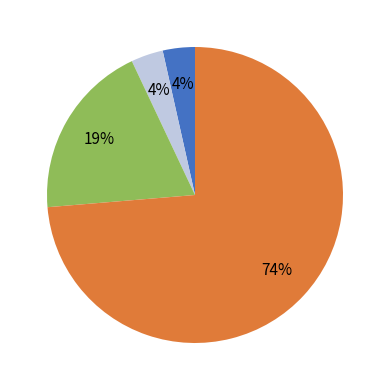

Does any single category account for the majority?

Yes